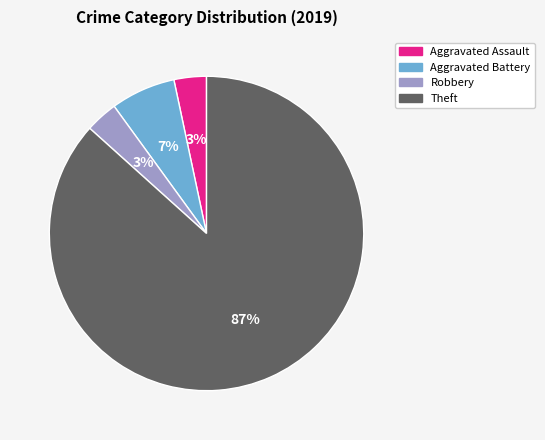

How many slices are in this pie chart?

4